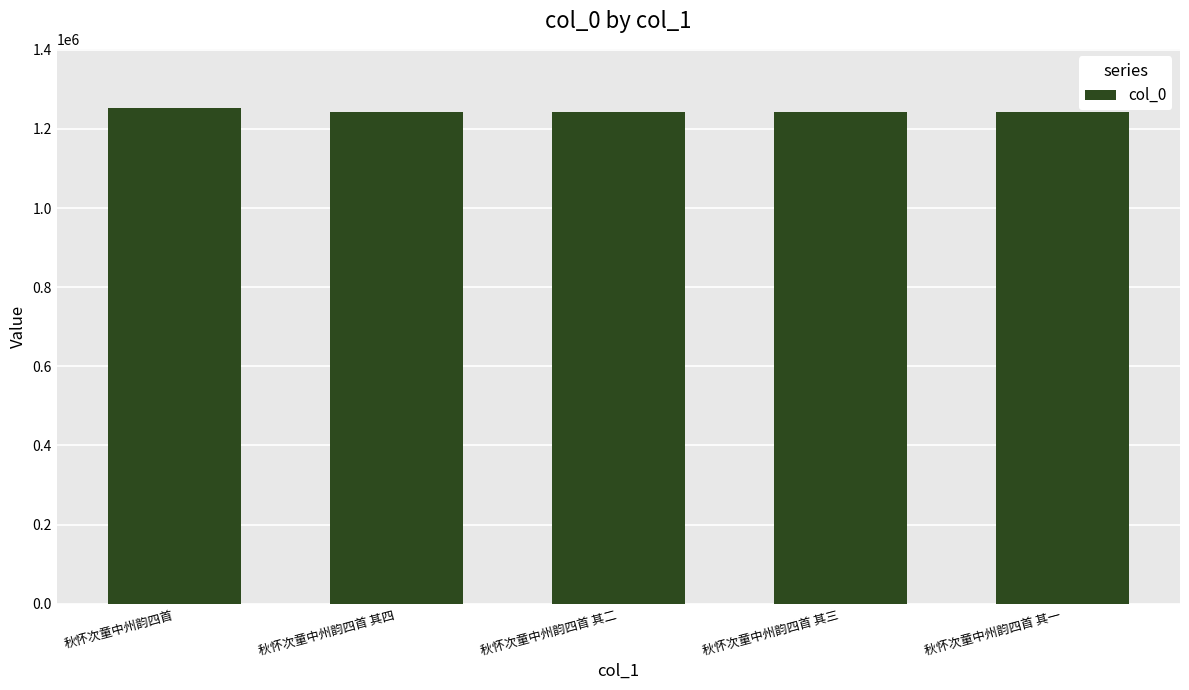

What is the ratio of the value at 秋怀次童中州韵四首 其四 to the value at 秋怀次童中州韵四首 其一?

1.0